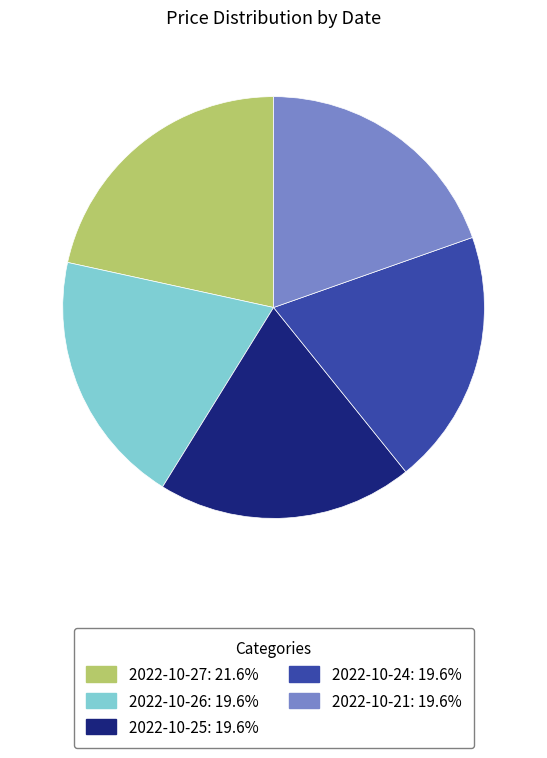

What is the ratio of the value at 2022-10-26: 19.6% to the value at 2022-10-24: 19.6%?

1.0